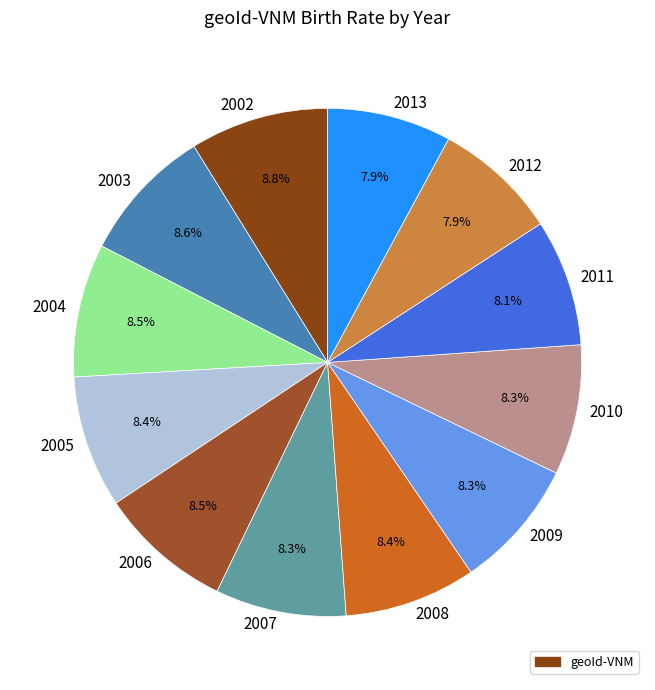

Count the number of slices in the pie.

12